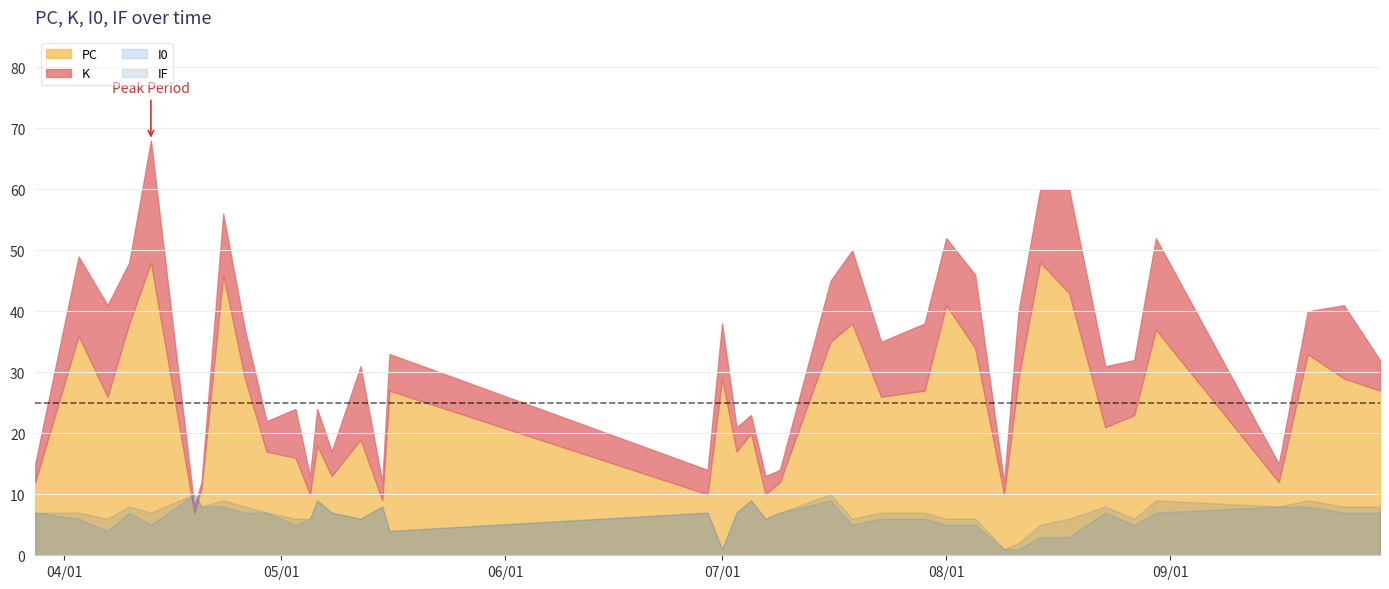

List the series in order of their peak value, highest first.

PC, K, I0, IF